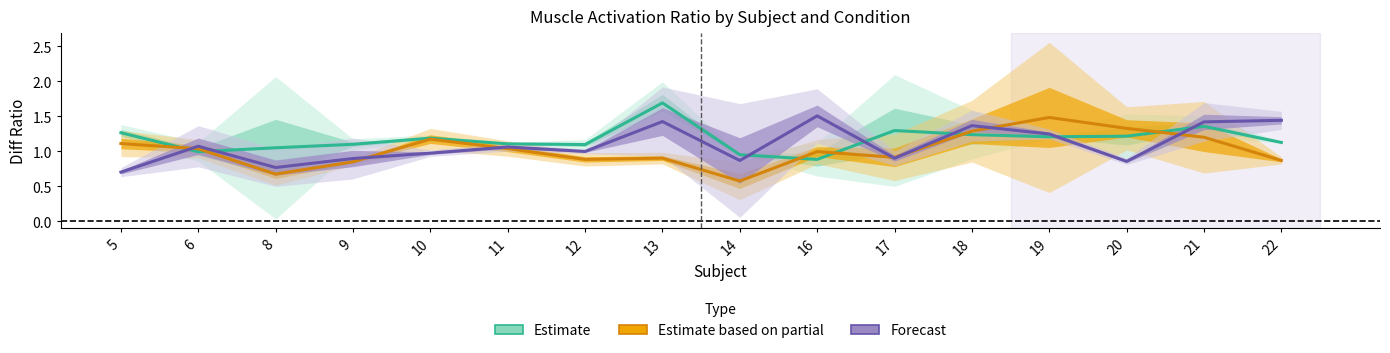

What are all the series names shown in the legend?

Estimate, Estimate based on partial, Forecast